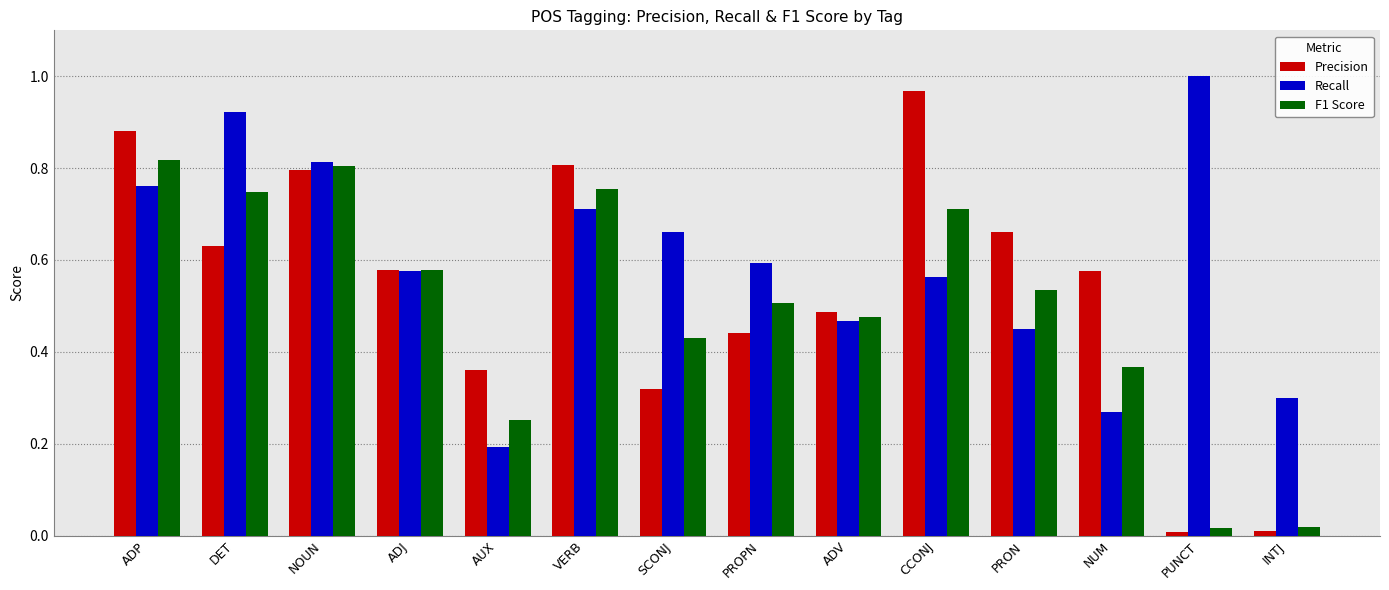

At which category is the sum across all series the highest?

ADP